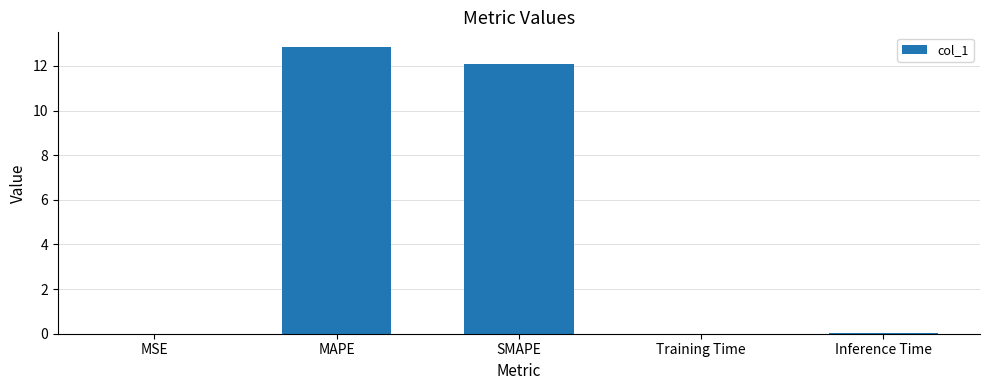

Count the number of data series in this chart.

1